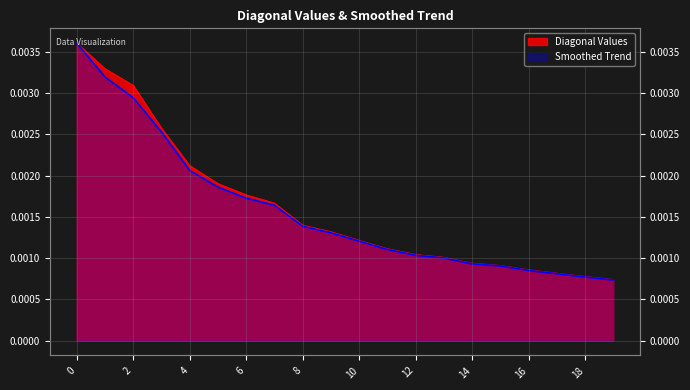

True or false: Diagonal Values and Smoothed Trend intersect in this chart.

False